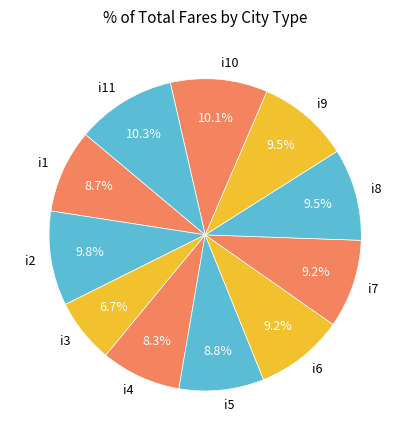

What is the smallest slice in the pie chart?

i3